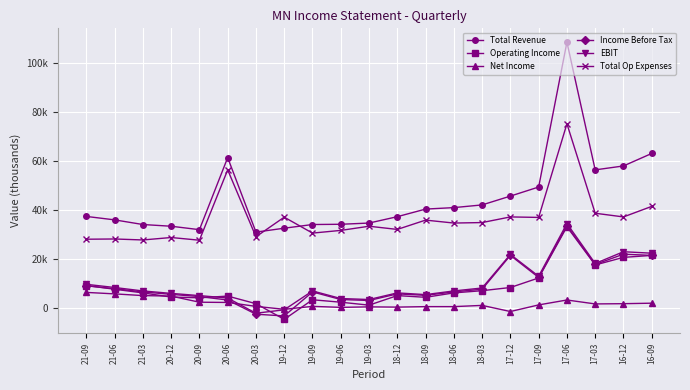

In EBIT, how many points are lower than both neighbors (excluding endpoints)?

5